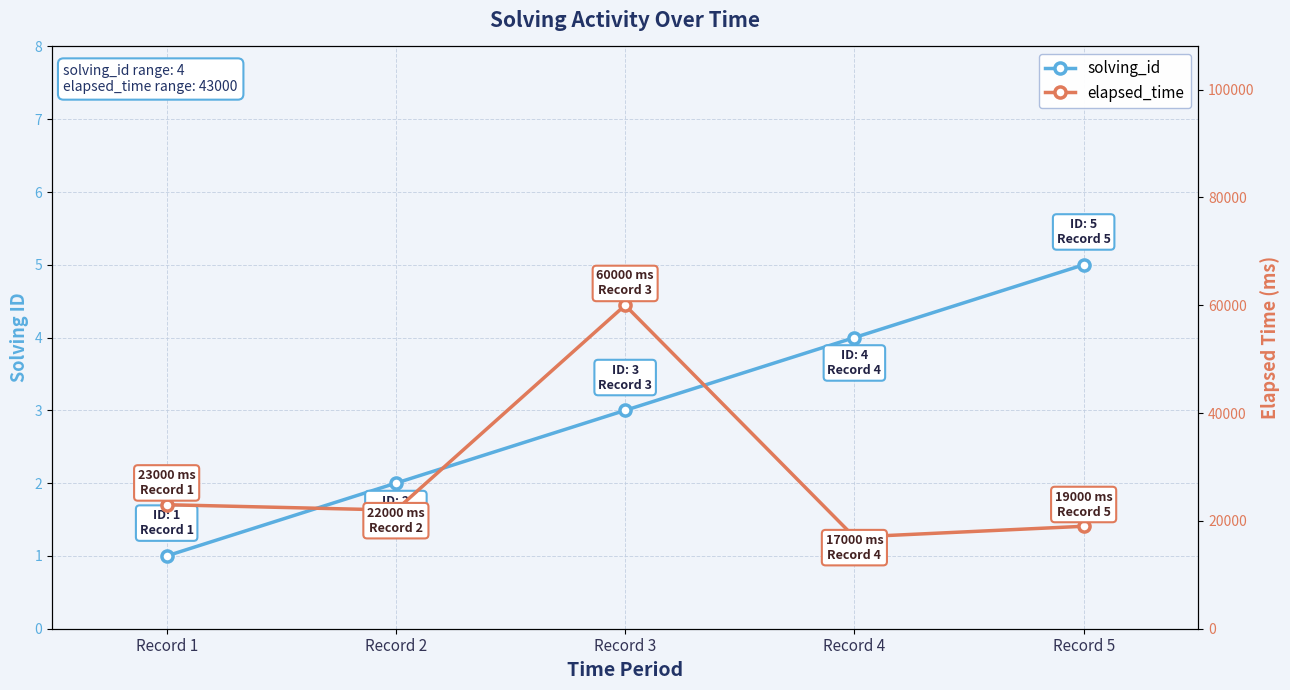

Which series has the widest spread of values?

elapsed_time